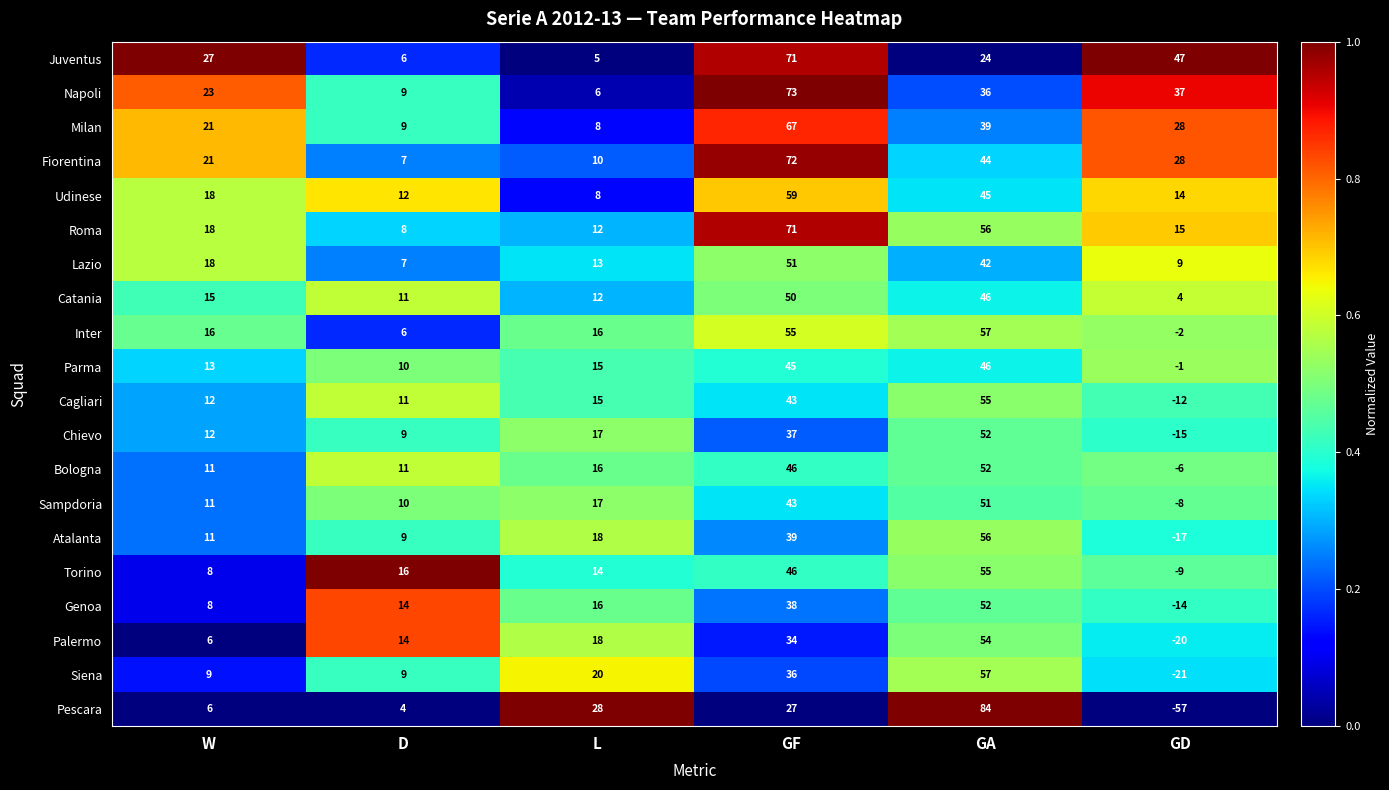

What is the total value across all series at GF?

1003